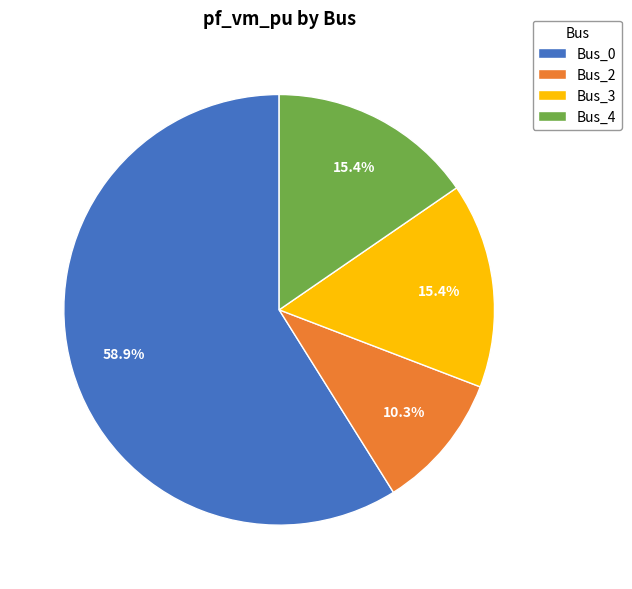

Is it true that Bus_4 is 7% of the pie?

False